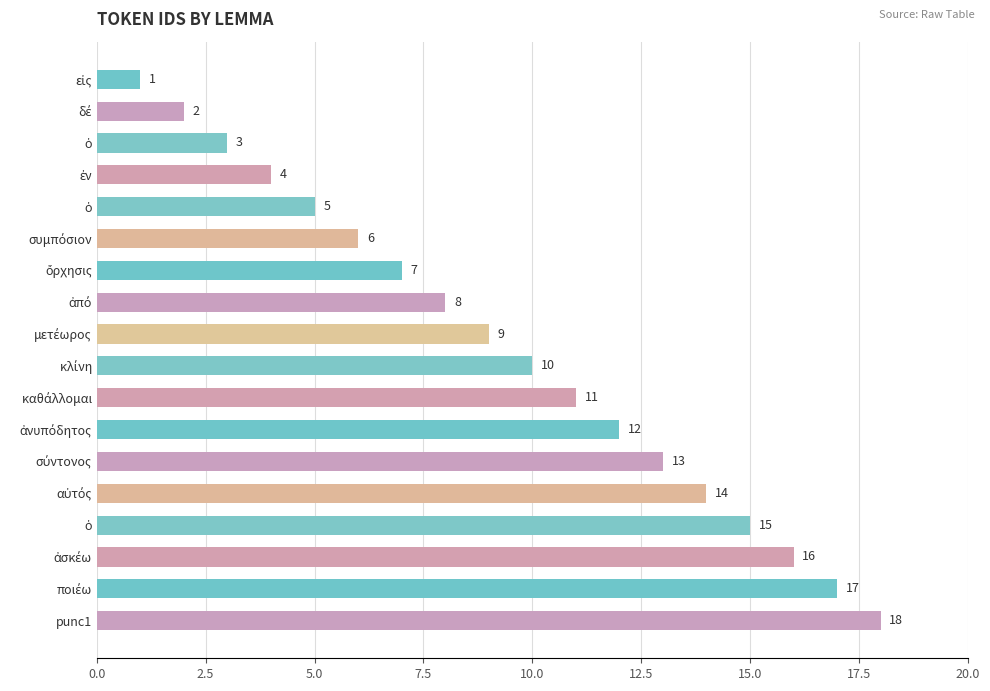

How many bars are there in total?

18